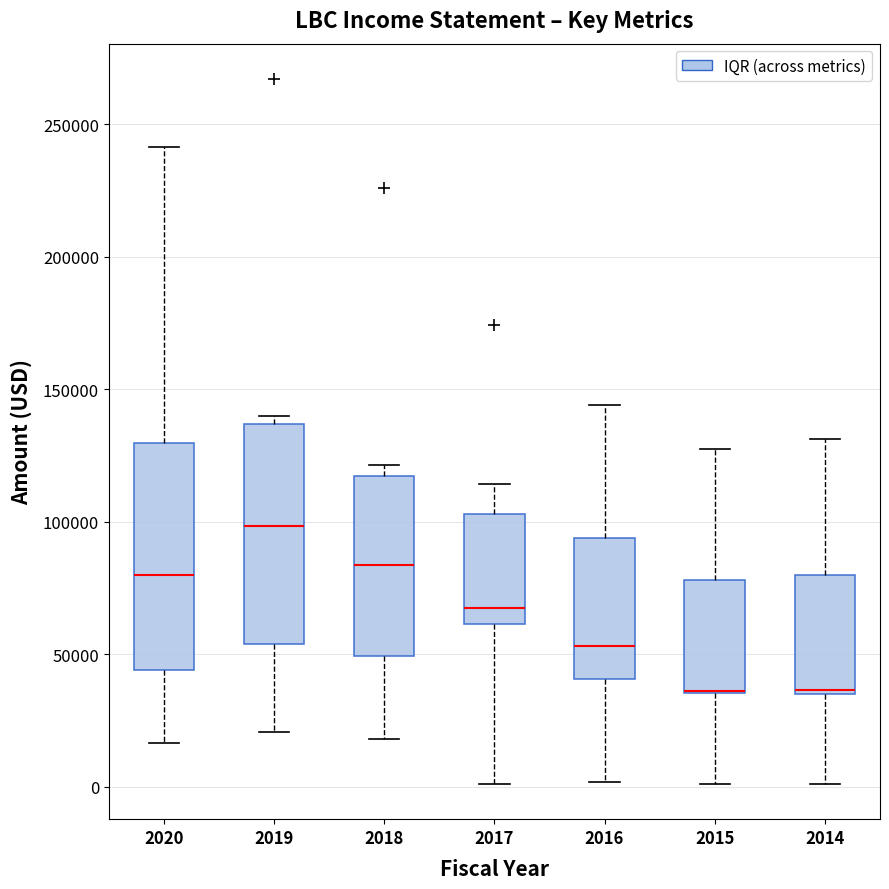

Reading left to right, read every box against the y-axis: the position of its median line, the range the box covers, and the ends of its whiskers. The values are not printed on the chart, so give them approximately, as read against the axis.

2020: median 80000, box 45000 to 130000, whiskers 15000 to 240000
2019: median 100000, box 55000 to 135000, whiskers 20000 to 140000
2018: median 85000, box 50000 to 115000, whiskers 20000 to 120000
2017: median 65000, box 60000 to 105000, whiskers 0 to 115000
2016: median 55000, box 40000 to 95000, whiskers 0 to 145000
2015: median 35000 (drawn on the box's lower edge), box 35000 to 80000, whiskers 0 to 130000
2014: median 35000 (just above the box's lower edge), box 35000 to 80000, whiskers 0 to 130000